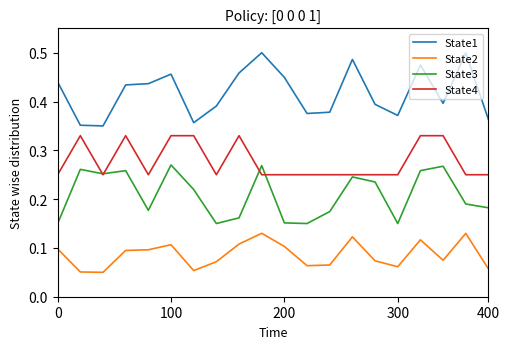

Which series has the widest spread of values?

State1